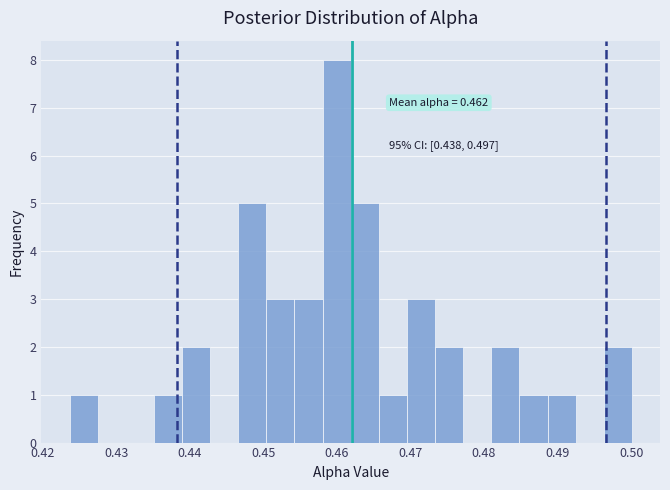

Read against the x-axis, roughly where is the centre of the tallest bar?

0.460